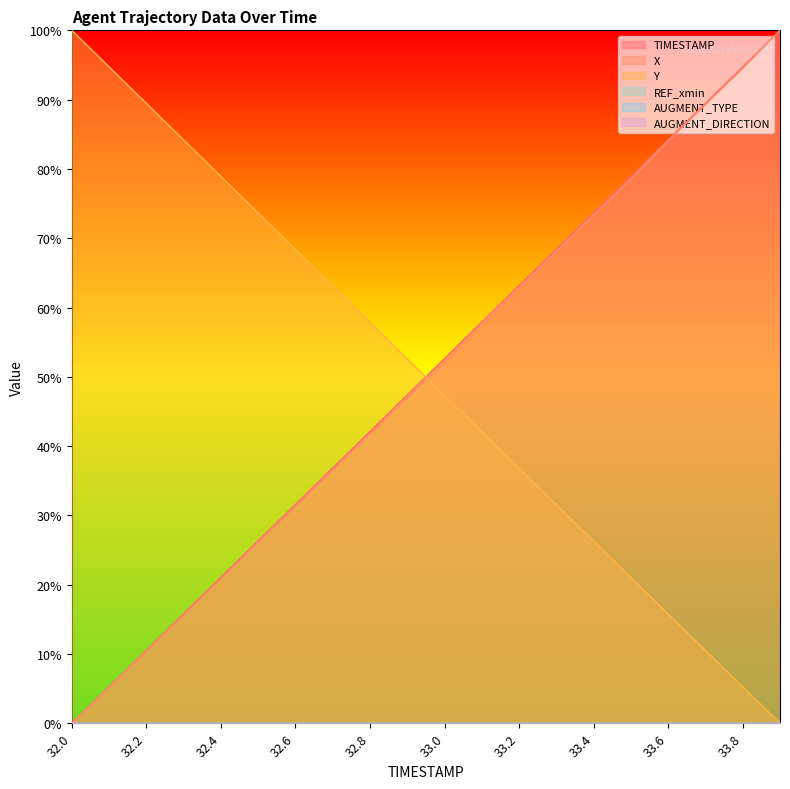

What value does the X series have at 33.5?

78.6